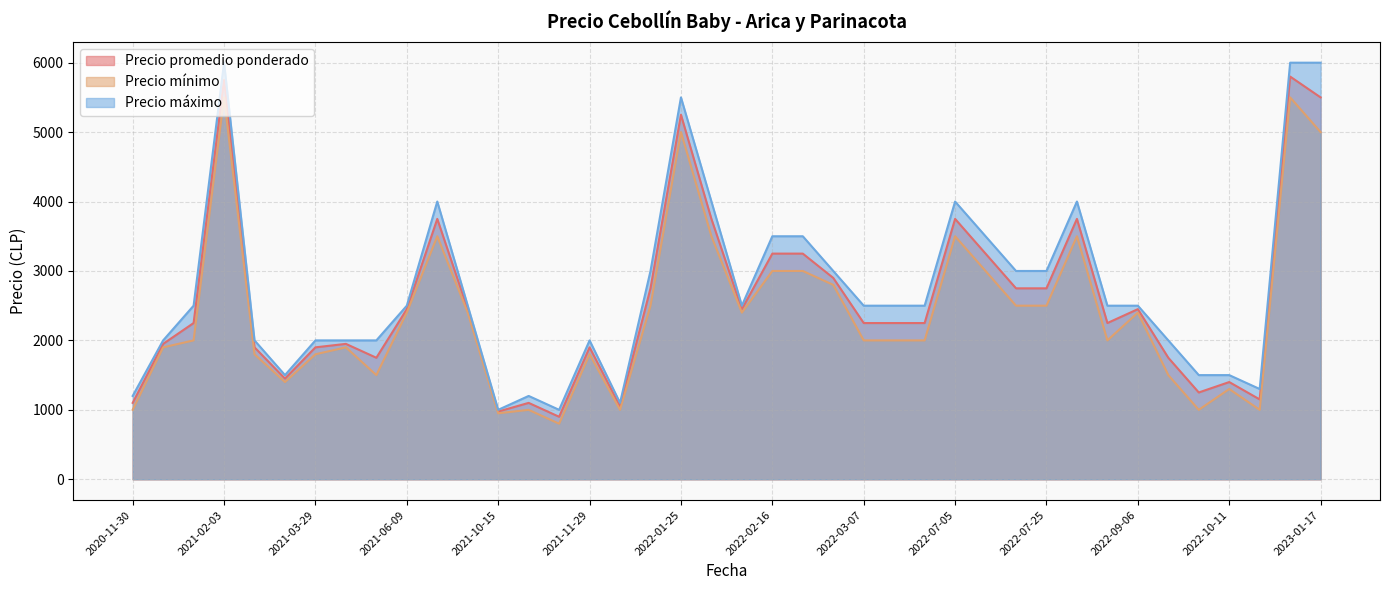

What is the approximate value of Precio mínimo at 2022-05-10?

2000